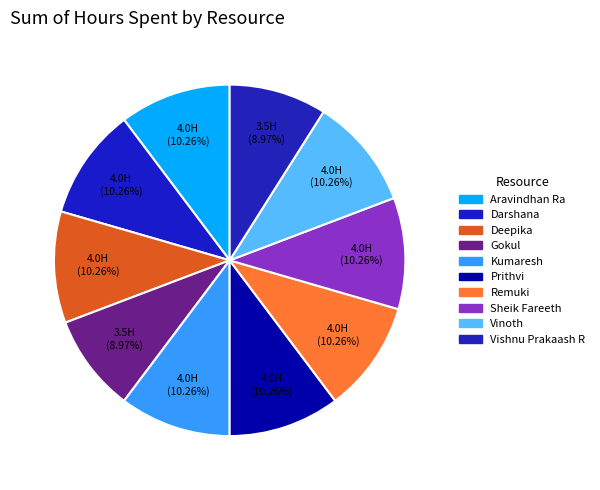

Is it true that Vinoth is 10% of the pie?

True